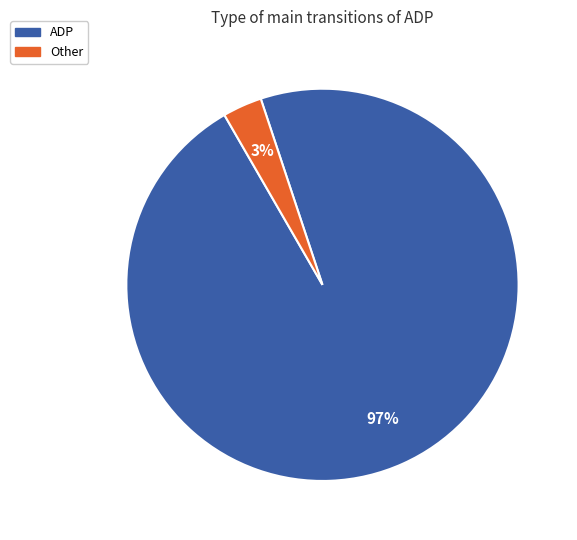

To the nearest percent, what is the average slice percentage?

50%